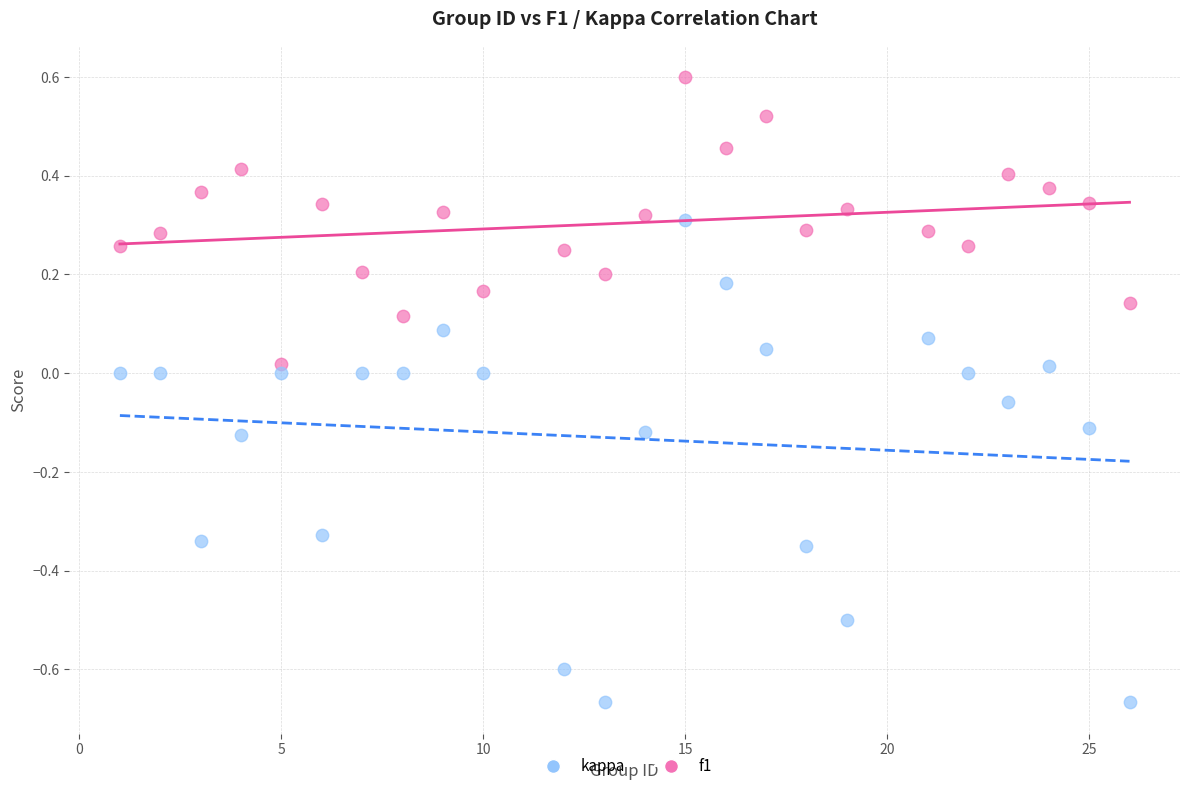

Which series contains the lowest Y value?

kappa